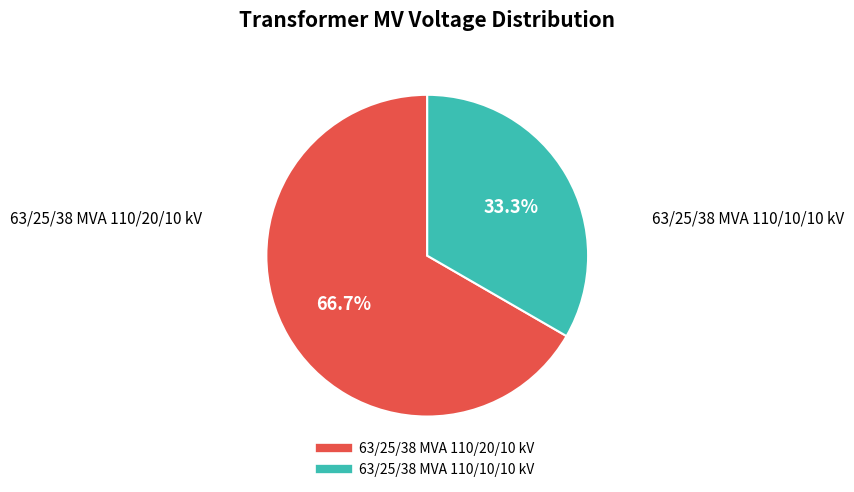

What portion of the pie excludes 63/25/38 MVA 110/20/10 kV?

33.3%